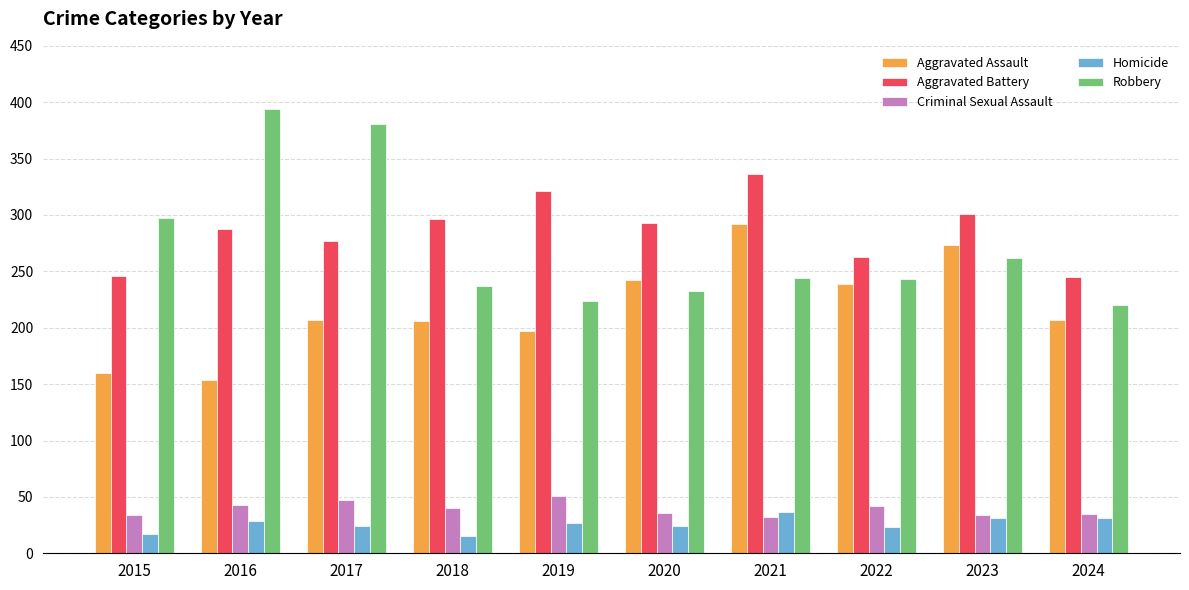

At which label does Criminal Sexual Assault first exceed 40?

2016